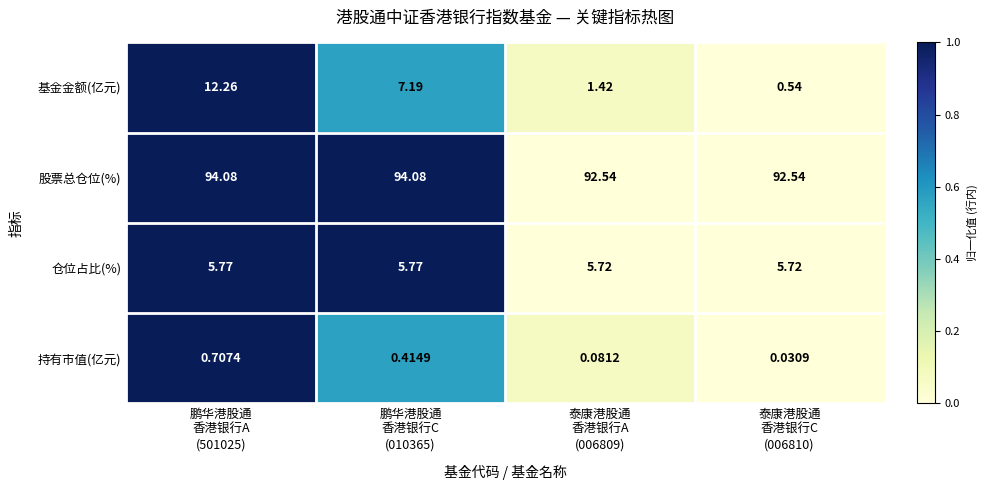

Which series has the widest spread of values?

基金金额(亿元)